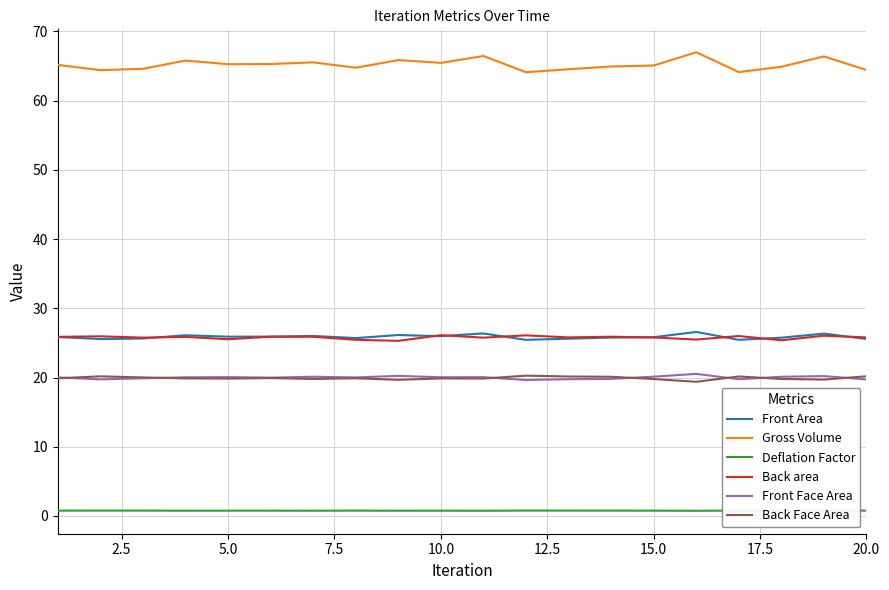

What is the difference between the second highest and minimum values in the Back area series?

0.8